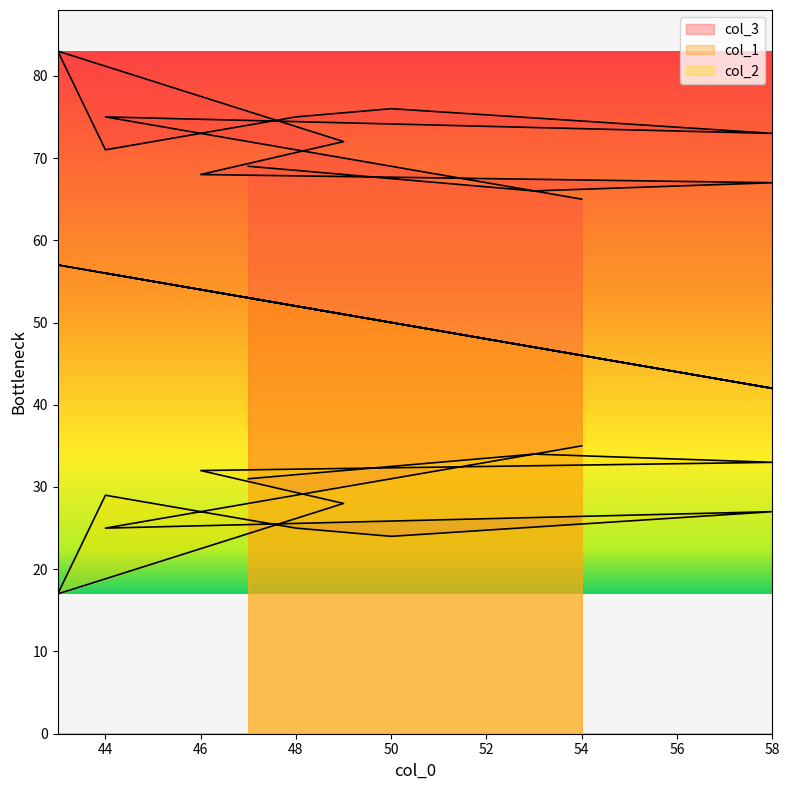

How many distinct data groups are displayed?

3